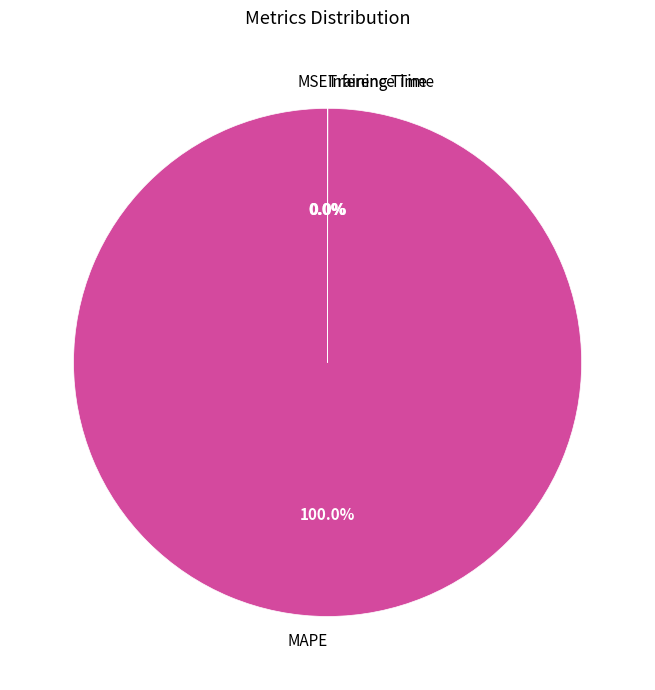

Which slice is the largest?

MAPE